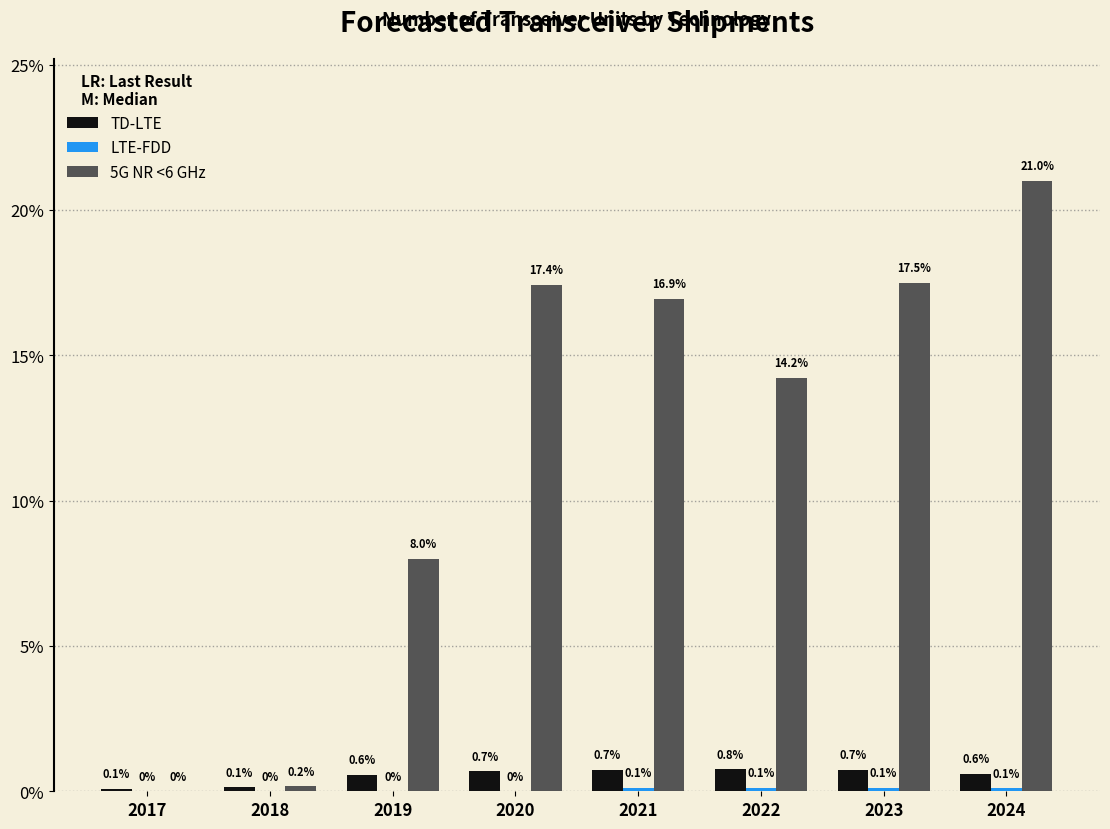

At which category is the sum across all series the highest?

2024